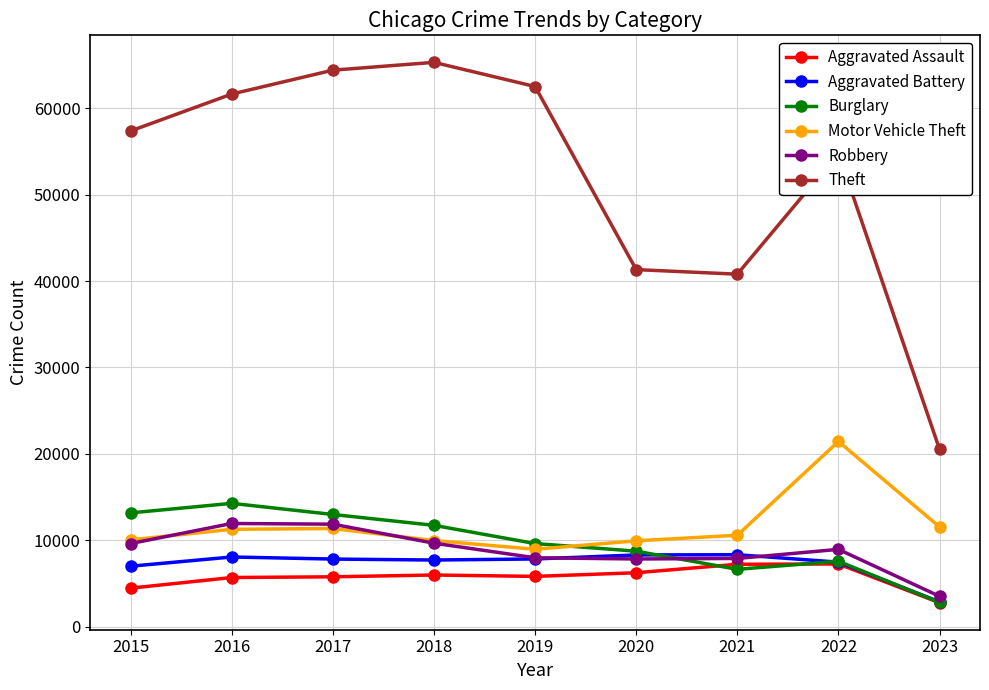

What is the value of the Motor Vehicle Theft point at the 5th from the left?

8977